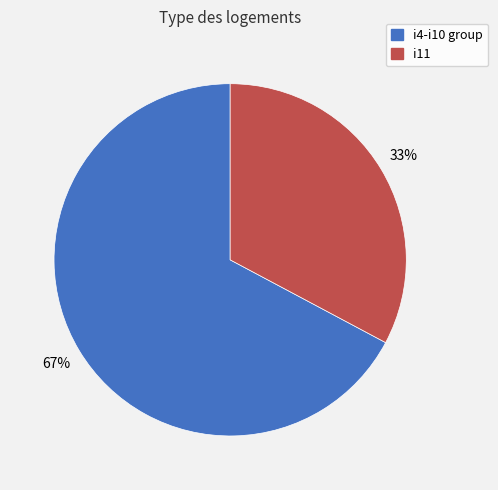

How many segments does this pie chart have?

2